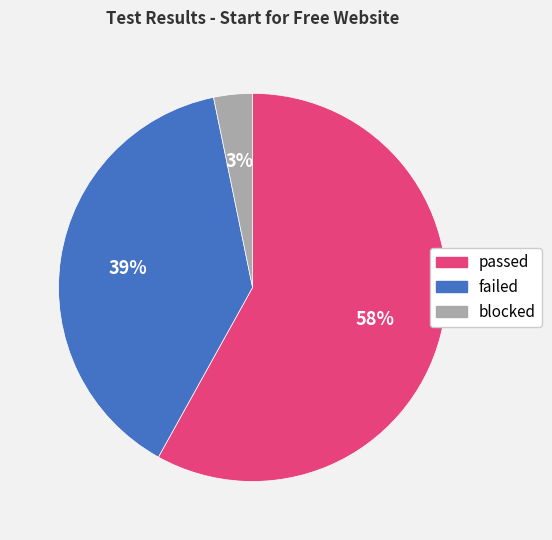

Which has a higher value, failed or passed?

passed